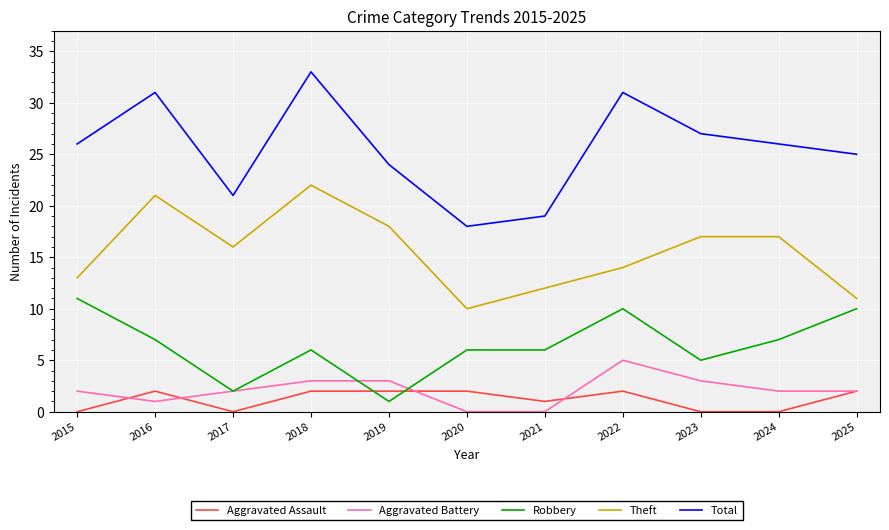

Which category has the highest value across all series?

2018